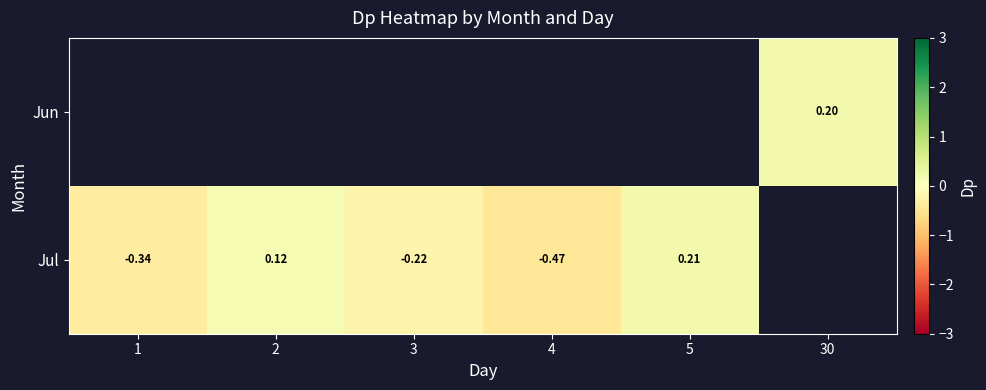

Count the Jul values in the range 0 to 1.

2